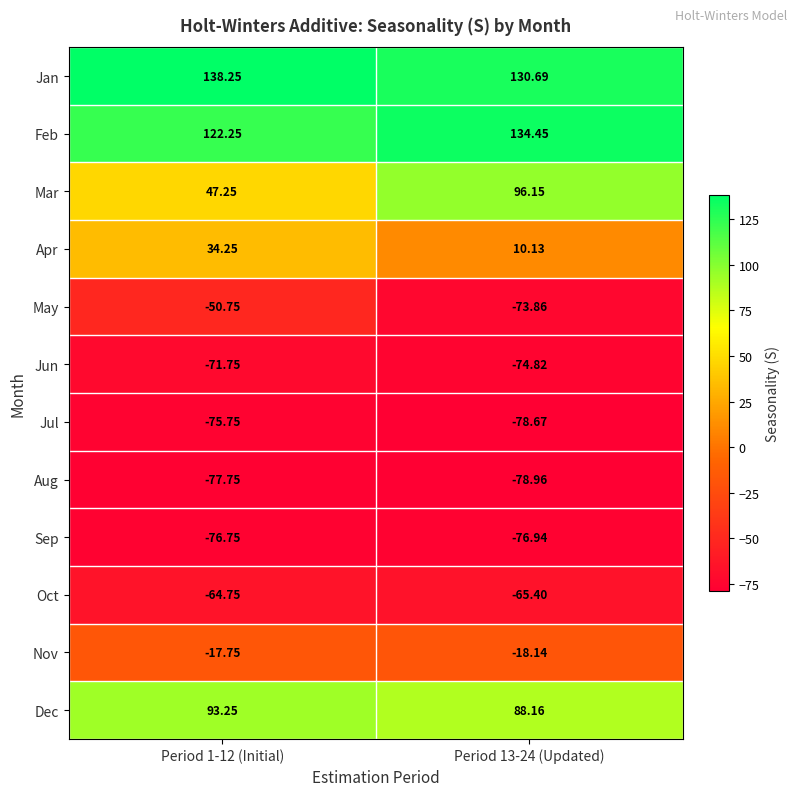

Which series has the largest total across all categories?

Jan